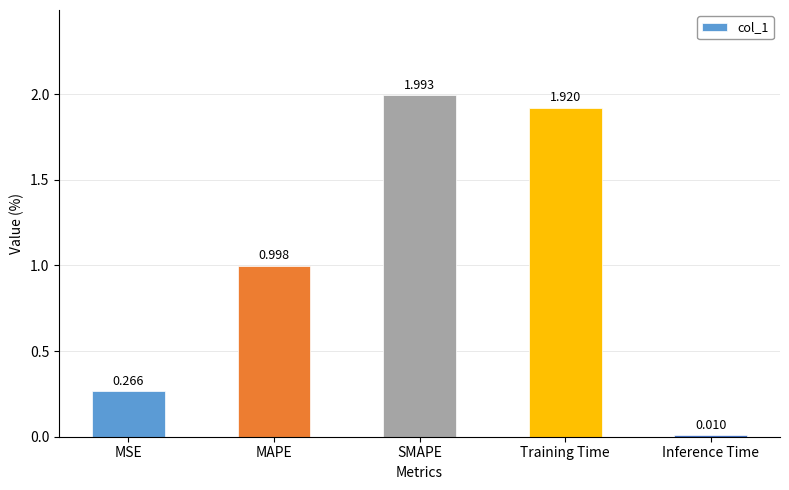

What is the difference between the values at SMAPE and MAPE?

1.0